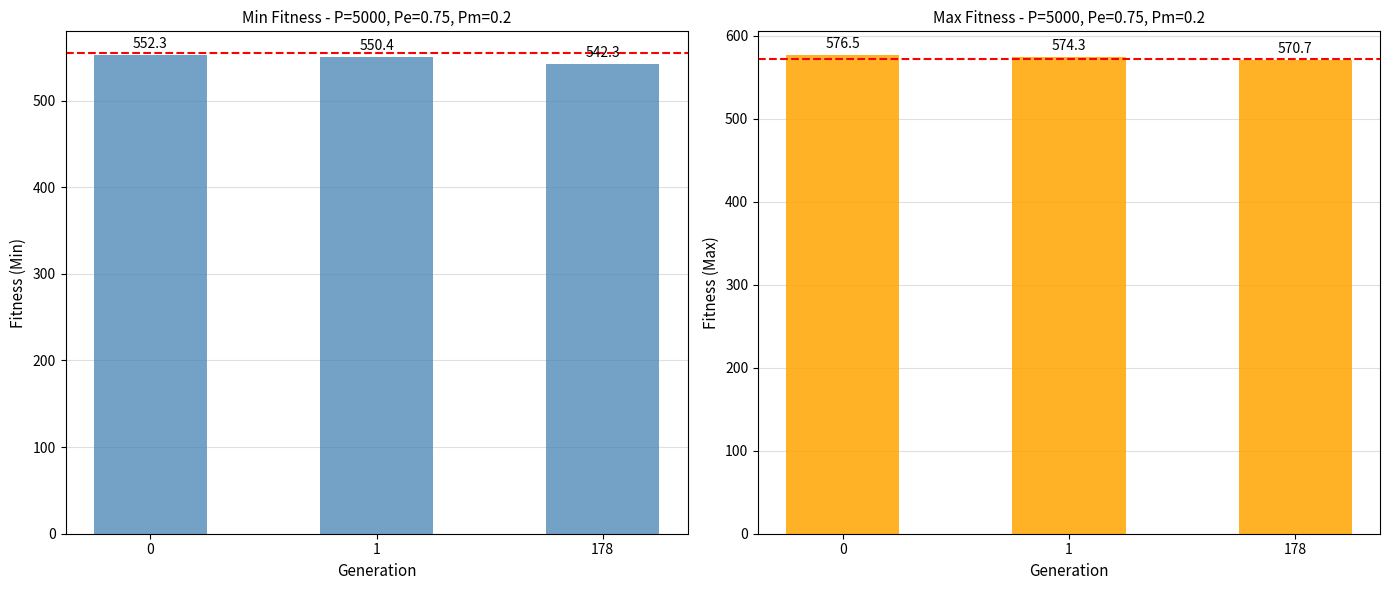

What is the value of the max bar at the 2nd from the left?

574.3